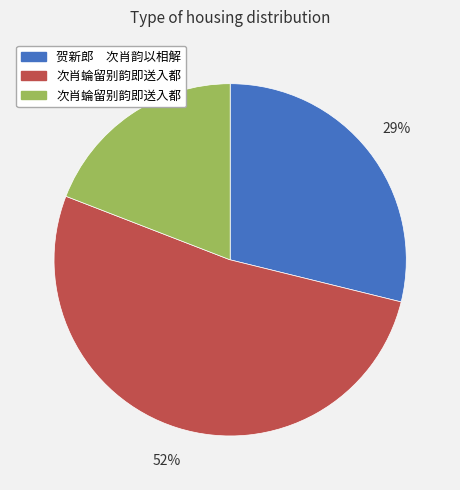

To the nearest percent, what is the average slice percentage?

33%